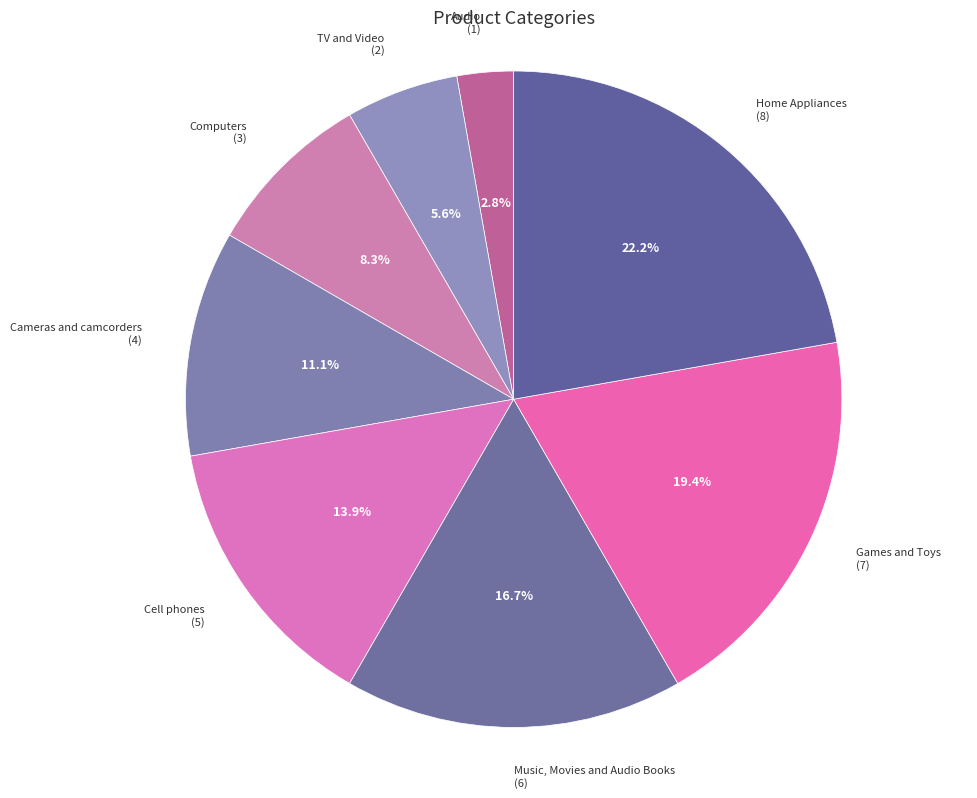

Which slice is the largest?

Home Appliances